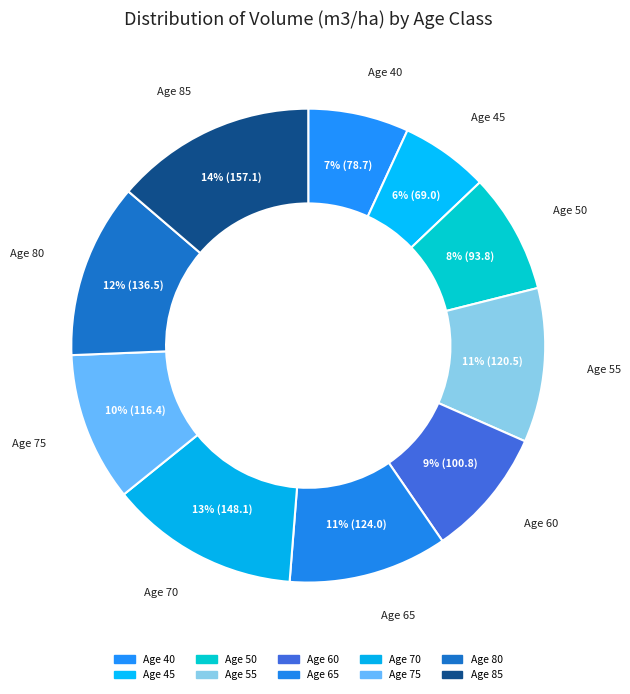

The Age 40 slice represents 1% of the pie. True or false?

False